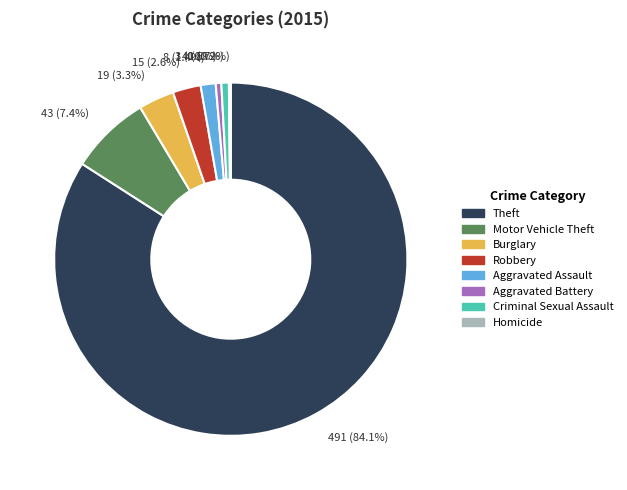

True or false: Criminal Sexual Assault accounts for 12% of the total.

False